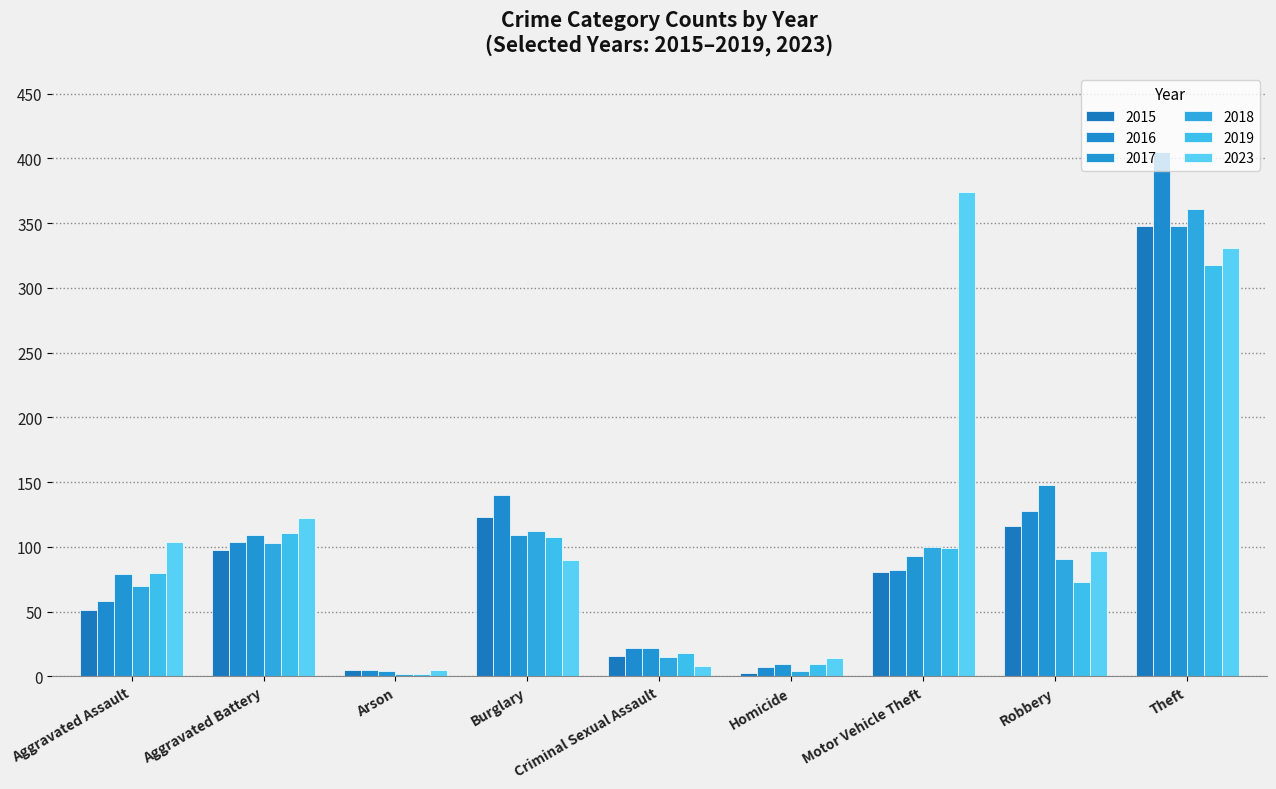

What is the sum of the 2017 values at Motor Vehicle Theft and Arson?

97